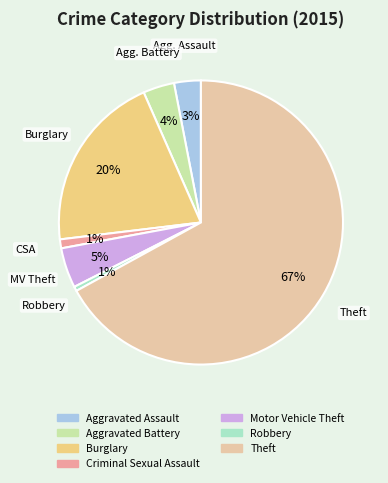

Does any single category account for the majority?

Yes